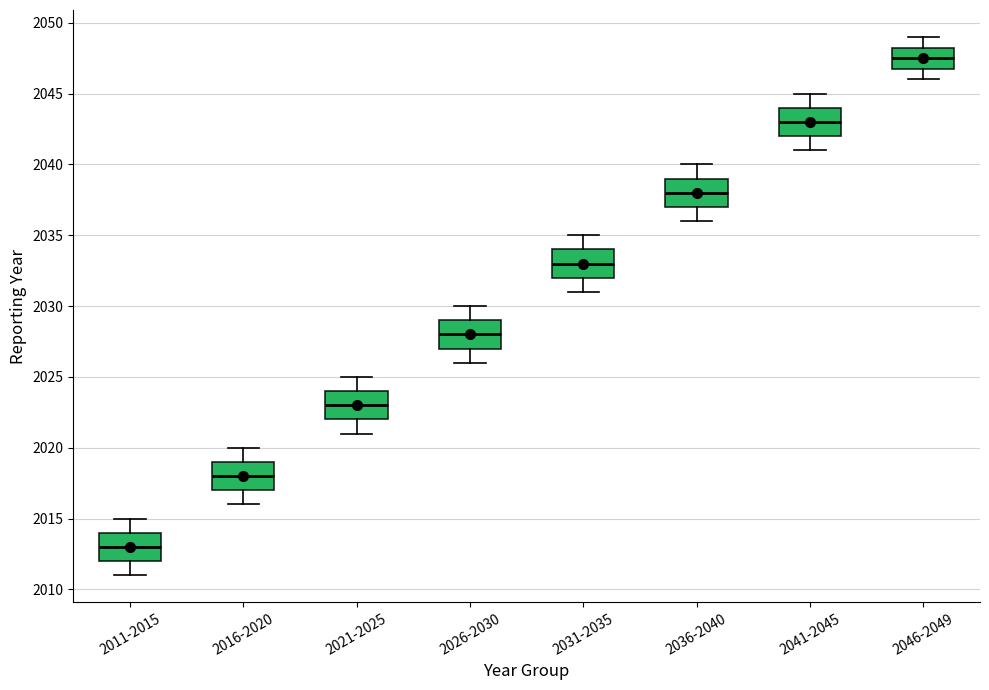

Which box has the lowest median line?

2011-2015